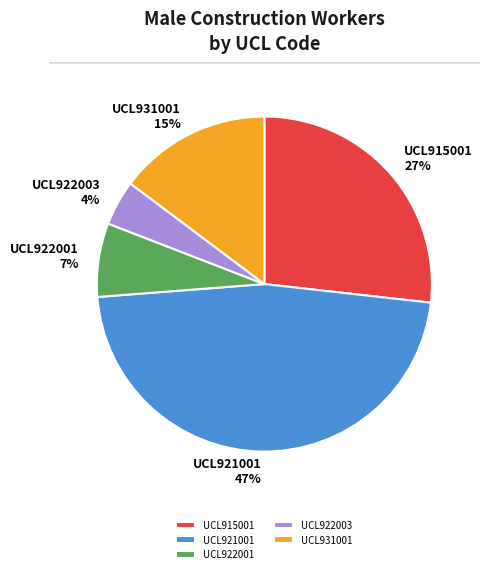

Is it true that UCL931001 is 15% of the pie?

True